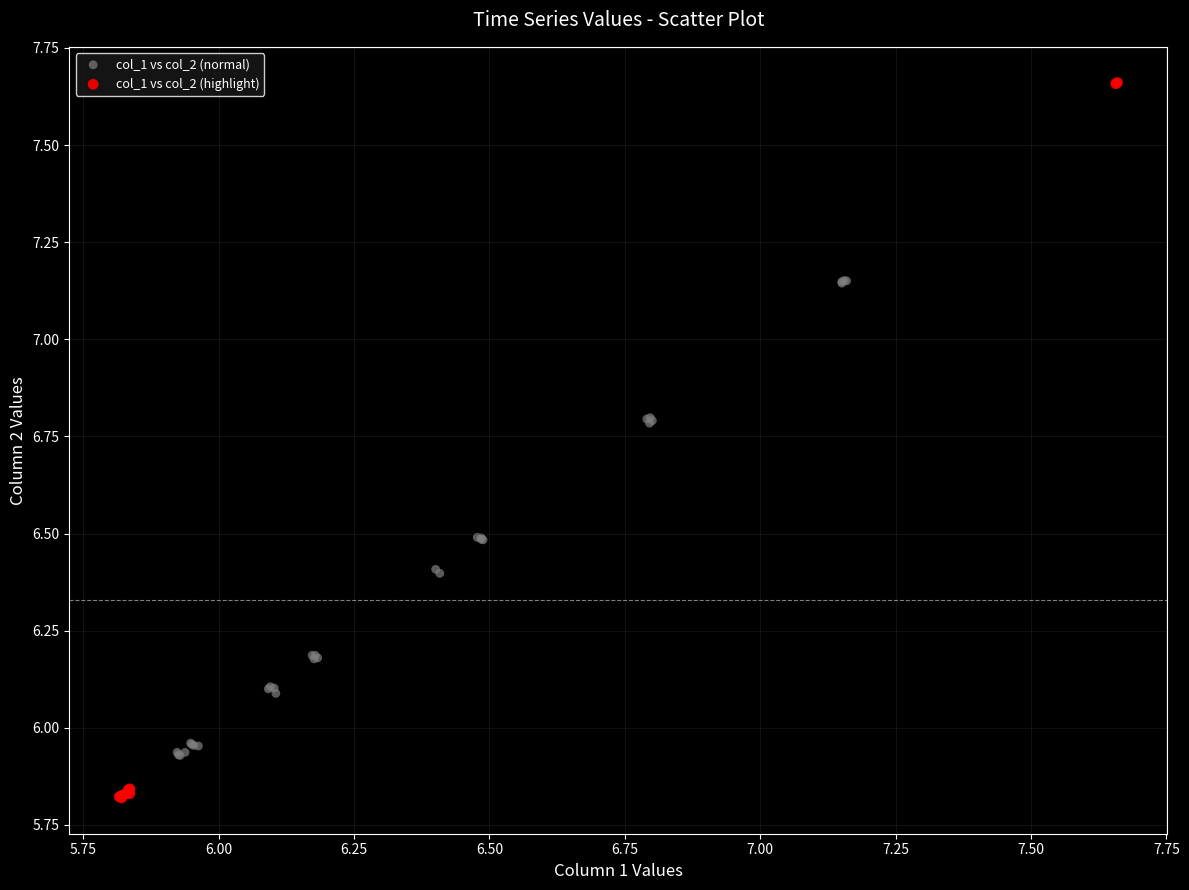

What are all the series names shown in the legend?

col_1 vs col_2 (normal), col_1 vs col_2 (highlight)